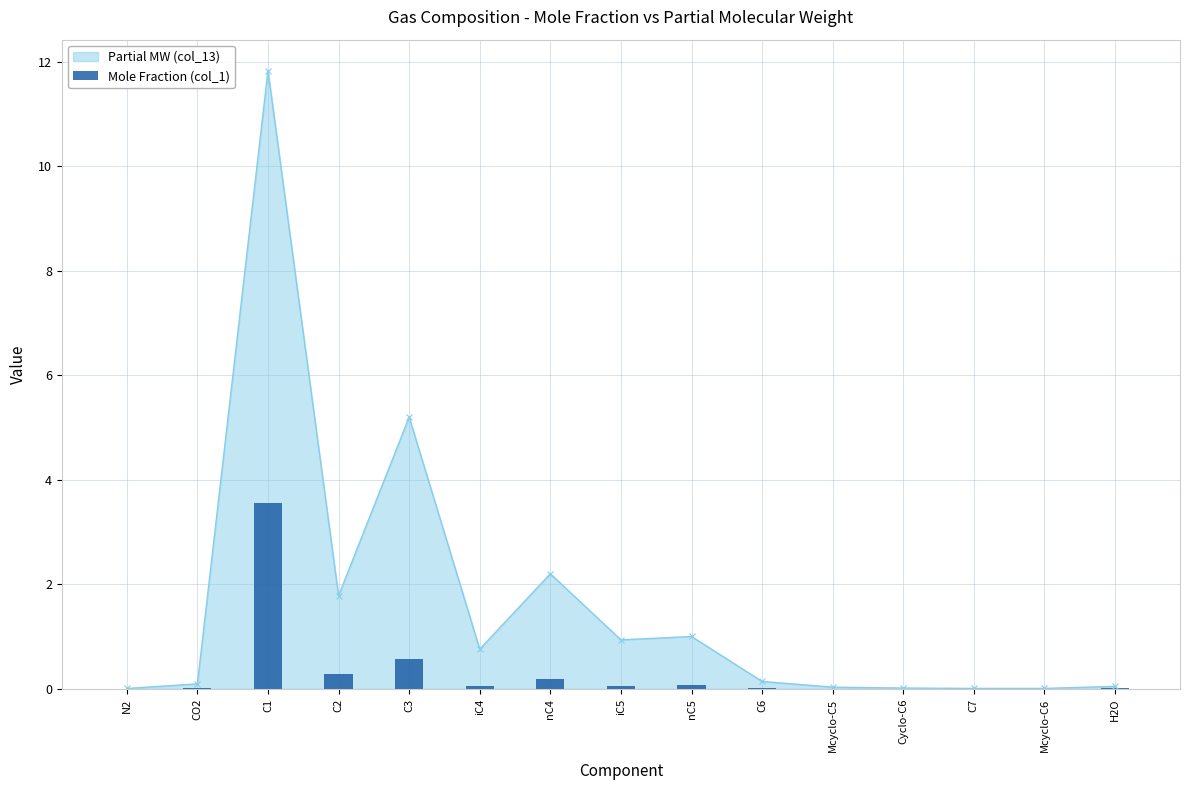

True or false: Partial MW (col_13) has more than 2 interior local peaks.

True